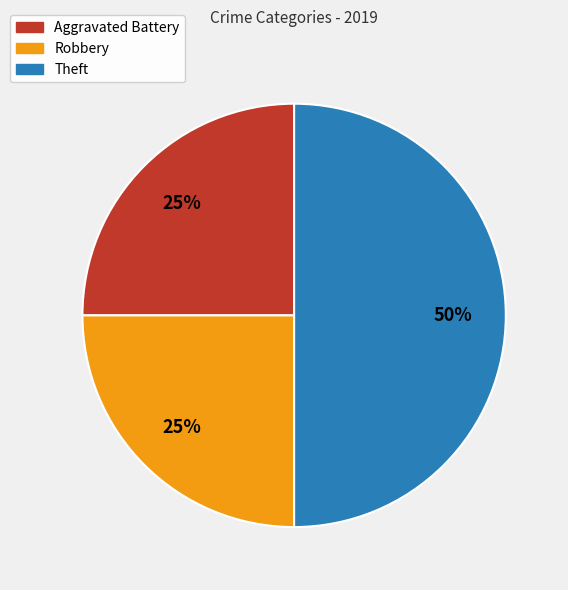

How many slices are in this pie chart?

3